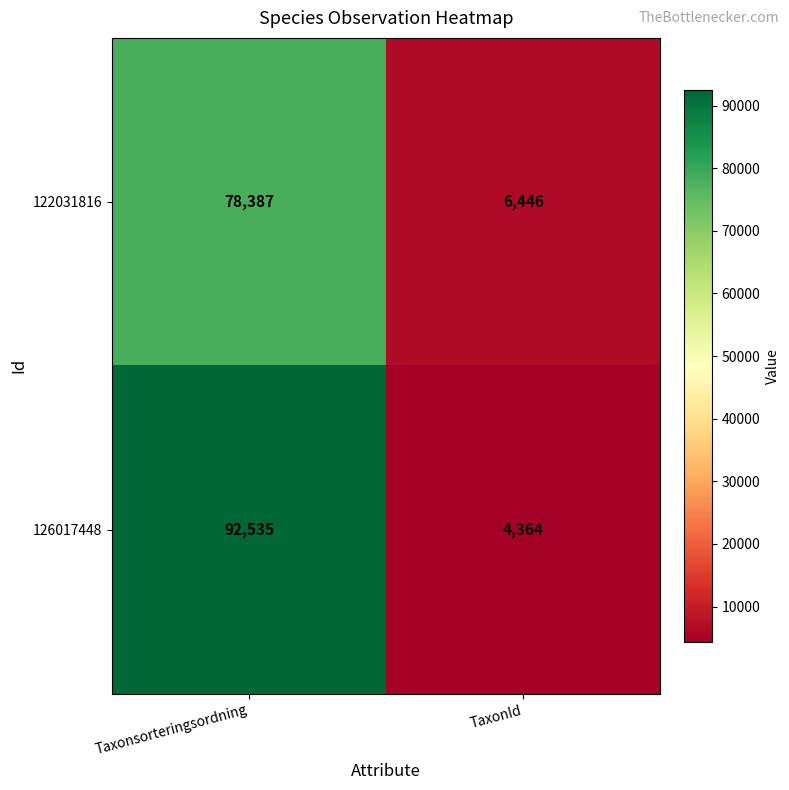

List the series in order of their overall mean, highest first.

126017448, 122031816